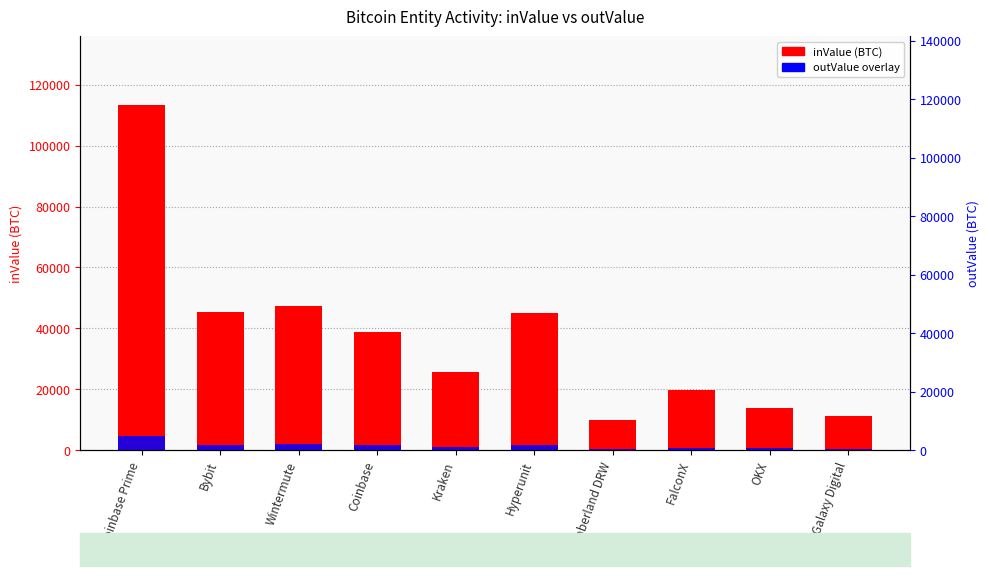

Which category has the lowest value in the outValue (BTC) series?

Galaxy Digital